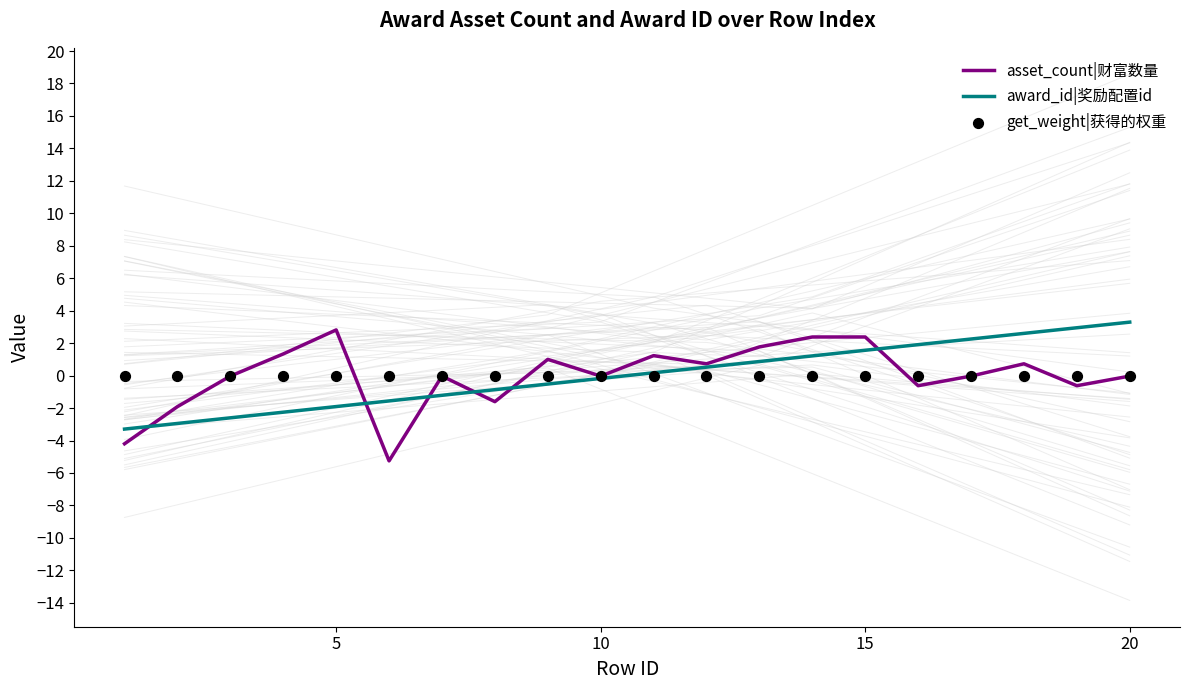

True or false: asset_count|财富数量 has a value of 2.4 at 15.

True